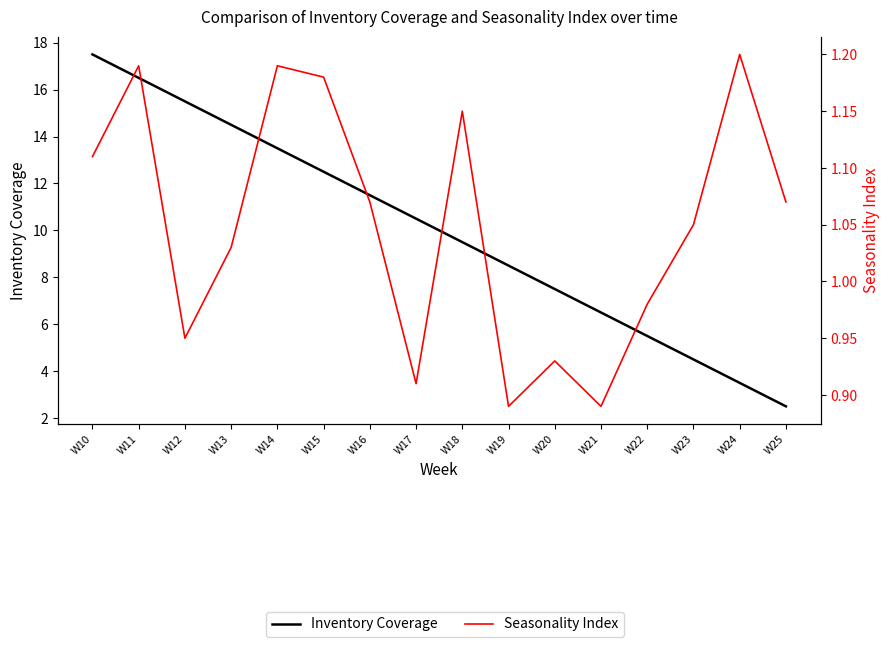

What is the average value of the Seasonality Index series?

1.0